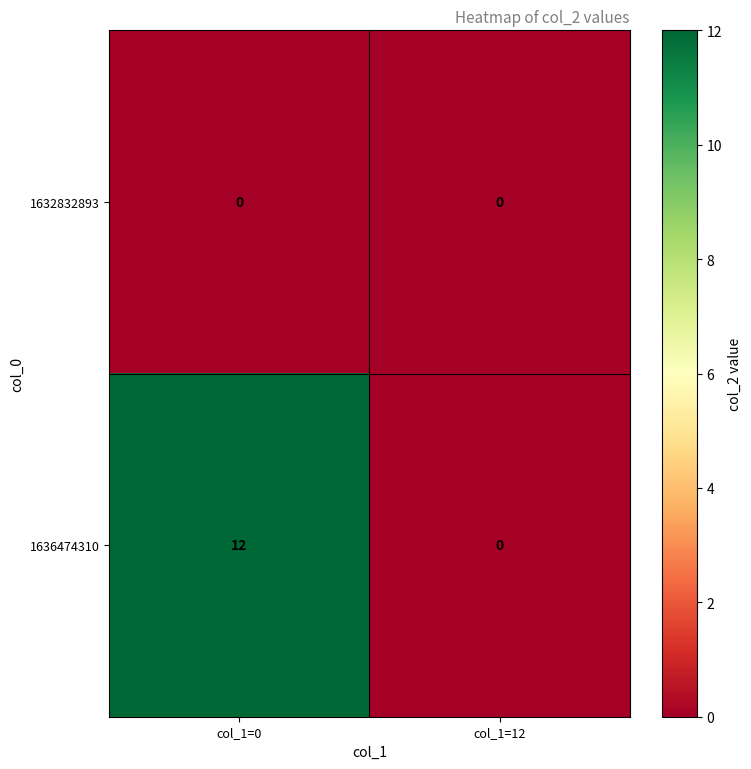

Which series has the widest spread of values?

1636474310